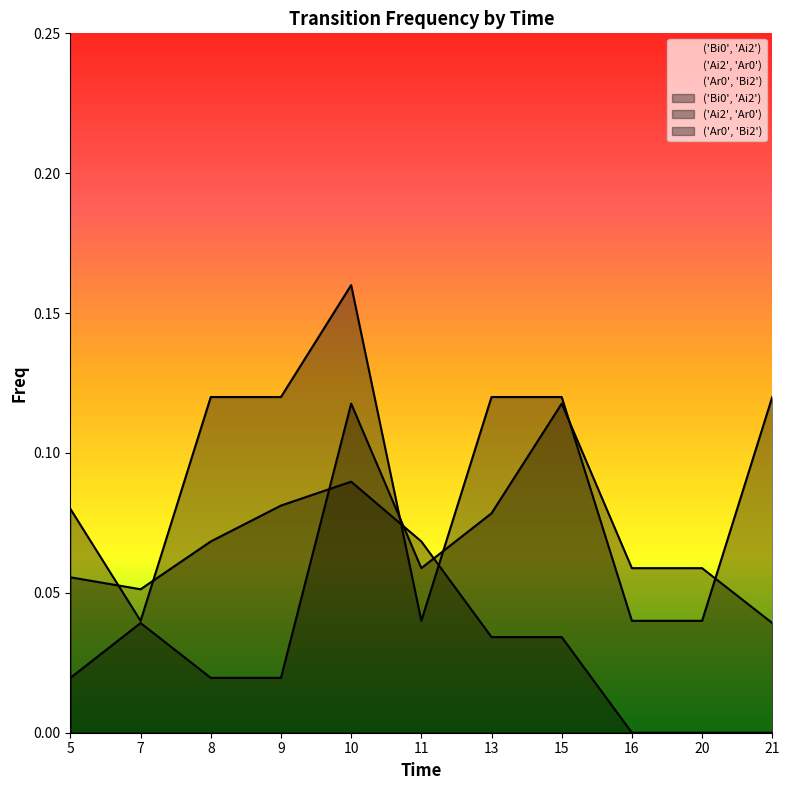

What is the value of the ('Bi0', 'Ai2') point at the 1st from the left?

0.1